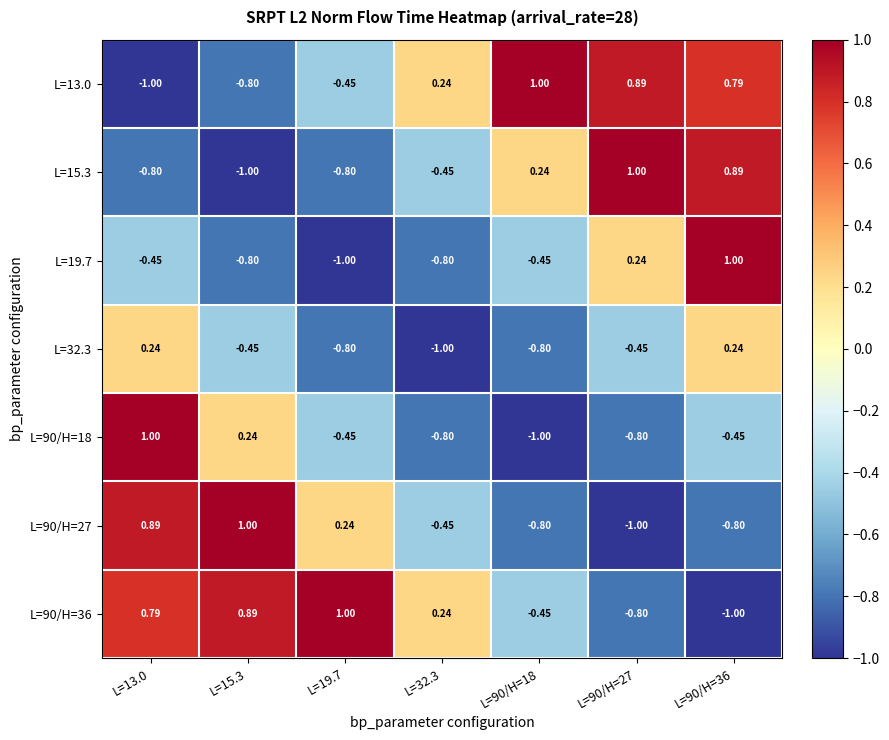

Is the value of L=15.3 at L=32.3 greater than the value of L=90/H=27 at L=15.3?

No